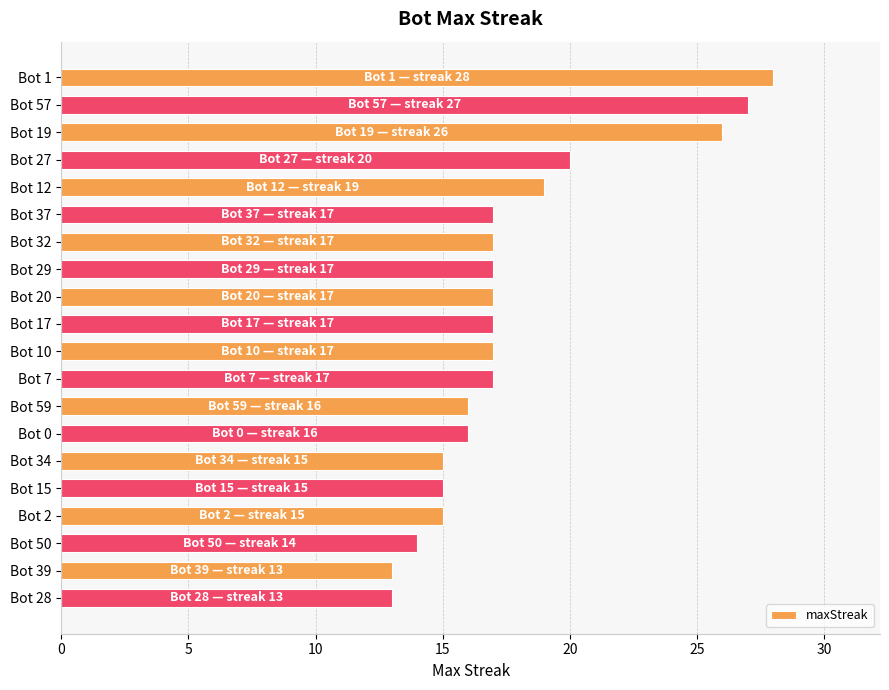

Reading top to bottom, transcribe all the data shown in this chart.

28	27	26	20	19	17	17	17	17	17	17	17	16	16	15	15	15	14	13	13